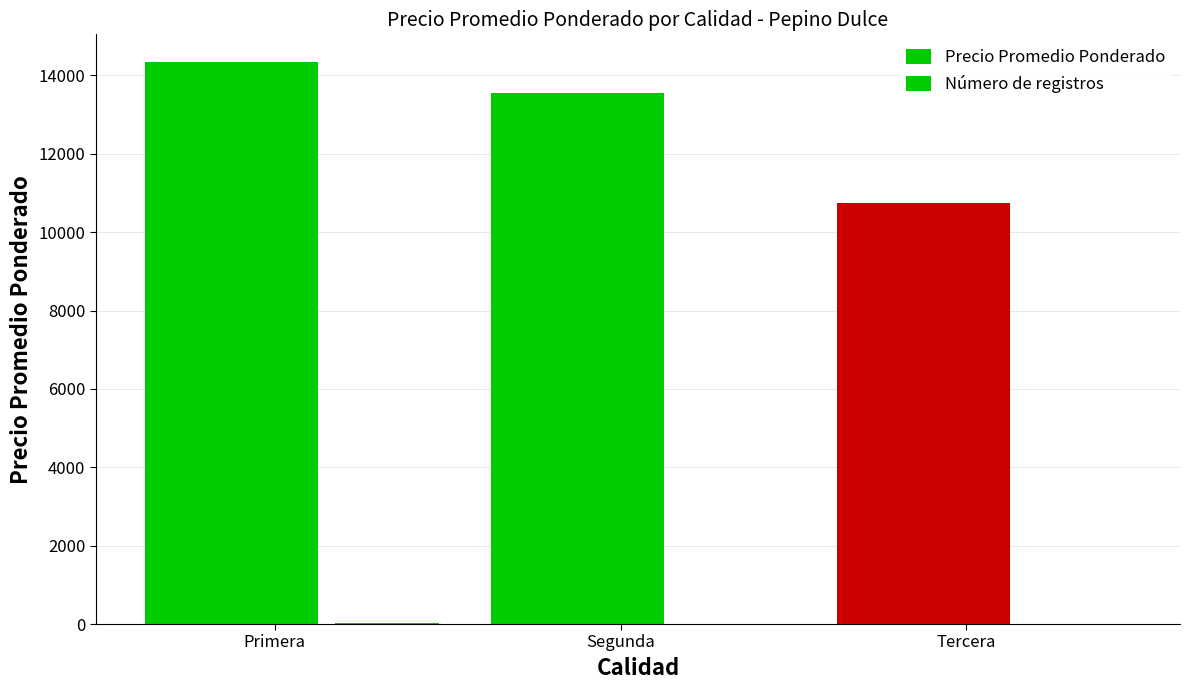

List the series in order of their peak value, lowest first.

Número de registros, Precio Promedio Ponderado